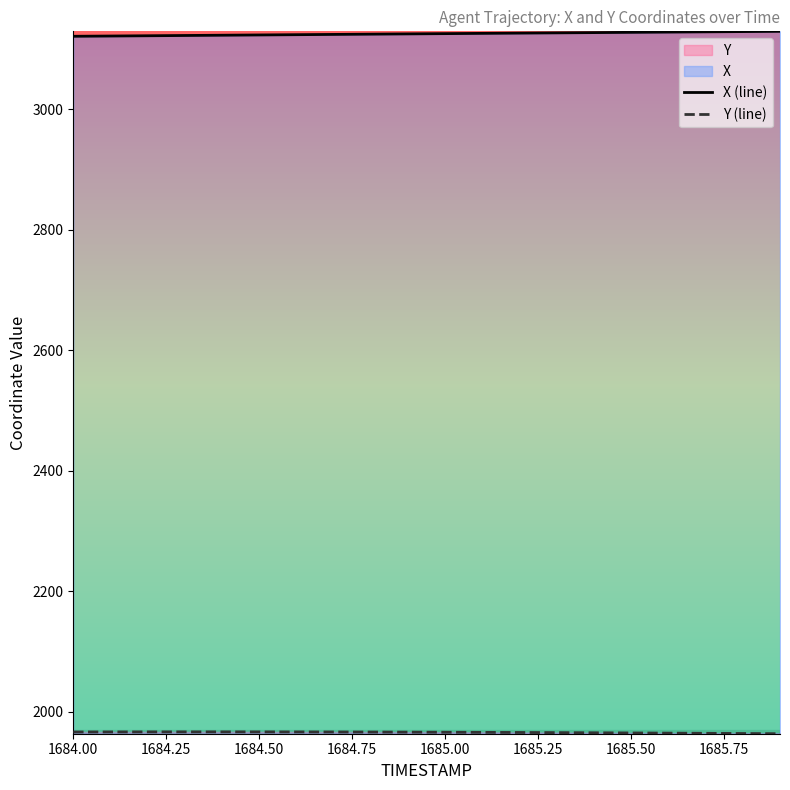

True or false: X (line) and Y (line) cross at least once.

False